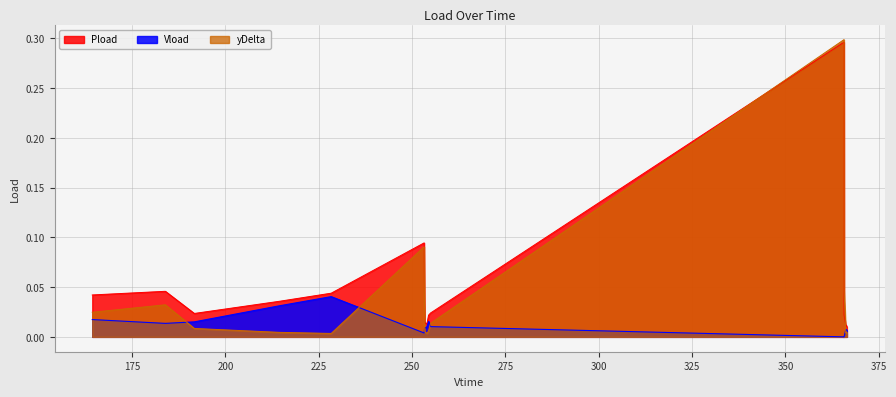

In Vload, how many points are lower than both neighbors (excluding endpoints)?

4